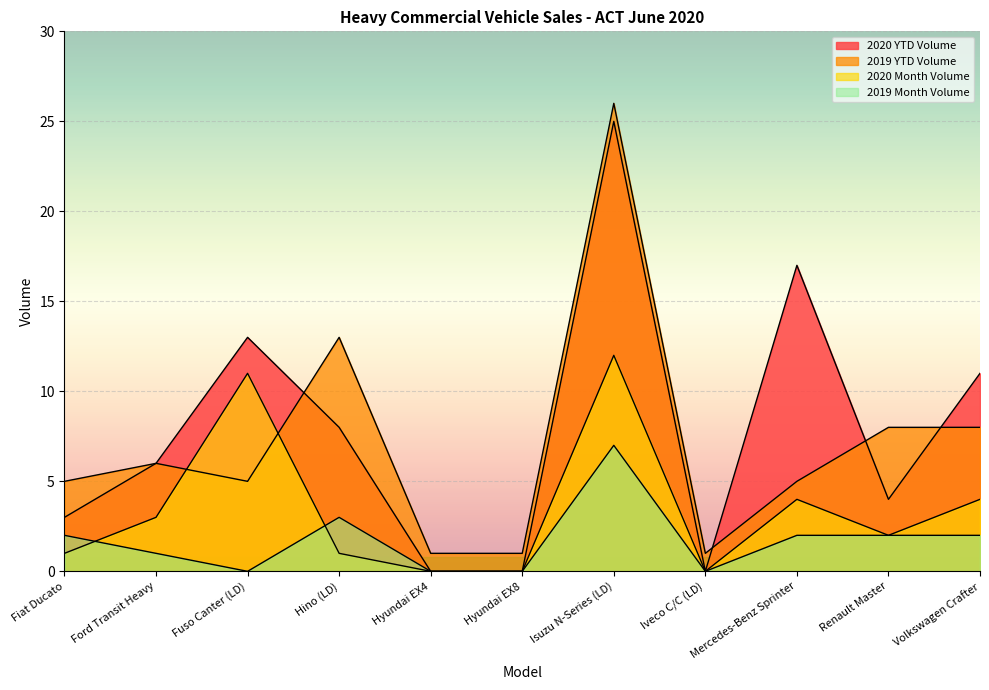

At which category does 2019 YTD Volume reach its first local valley?

Fuso Canter (LD)